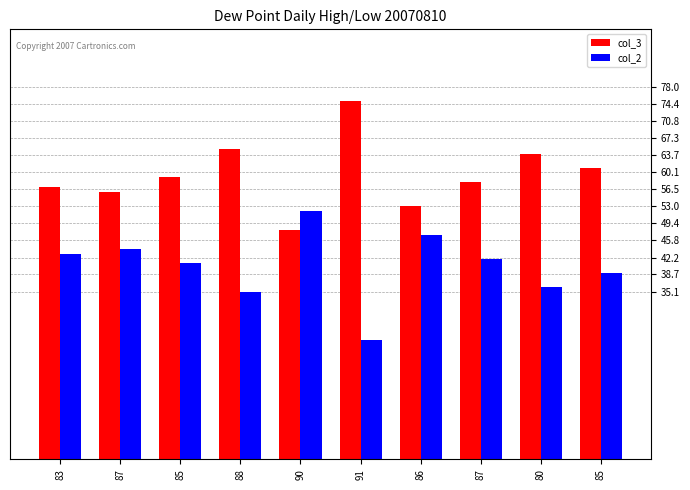

What is the smallest value displayed?

25